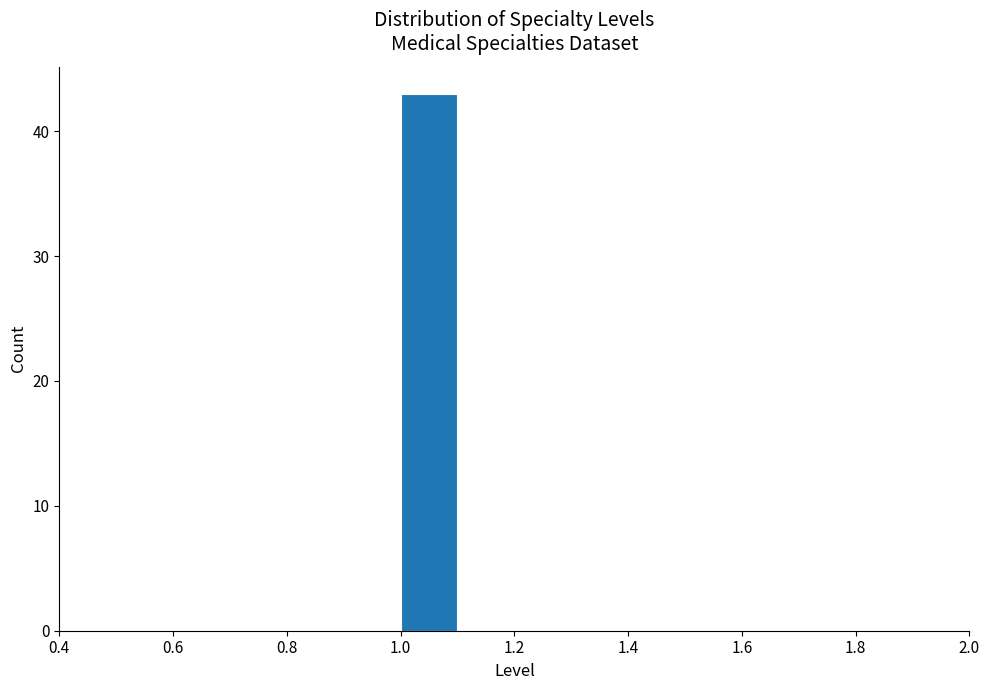

Reading left to right, transcribe this chart: for each bar, give the range it covers on the x-axis and its height. The values are not printed on the chart, so give them approximately, as read against the axis.

0.5 to 0.6: 0
0.6 to 0.7: 0
0.7 to 0.8: 0
0.8 to 0.9: 0
0.9 to 1.0: 0
1.0 to 1.1: 43
1.1 to 1.2: 0
1.2 to 1.3: 0
1.3 to 1.4: 0
1.4 to 1.5: 0